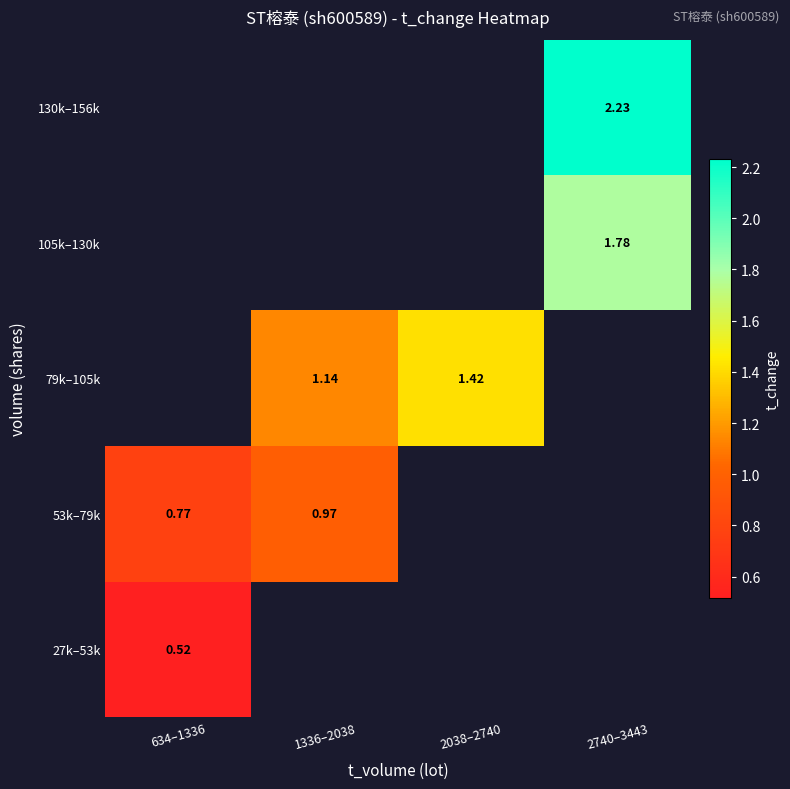

Rank the series by their maximum value, from lowest to highest.

27k–53k, 53k–79k, 79k–105k, 105k–130k, 130k–156k